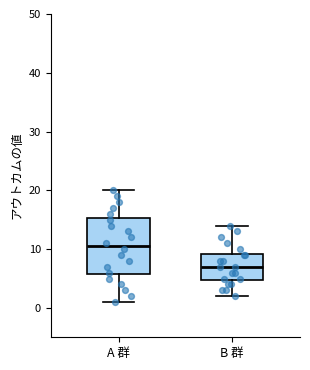

Reading left to right, read every box against the y-axis: the position of its median line, the range the box covers, and the ends of its whiskers. The values are not printed on the chart, so give them approximately, as read against the axis.

A 群: median 11, box 6 to 15, whiskers 1 to 20
B 群: median 7, box 5 to 9, whiskers 2 to 14